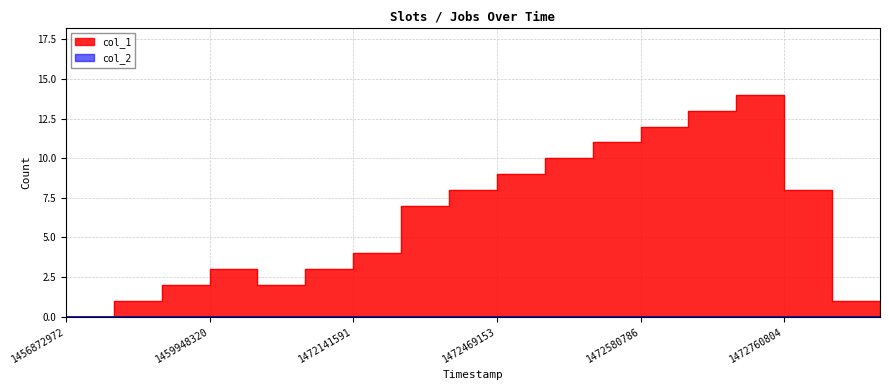

What is the ratio of the value at 1472696012 to the value at 1472566388?

1.3